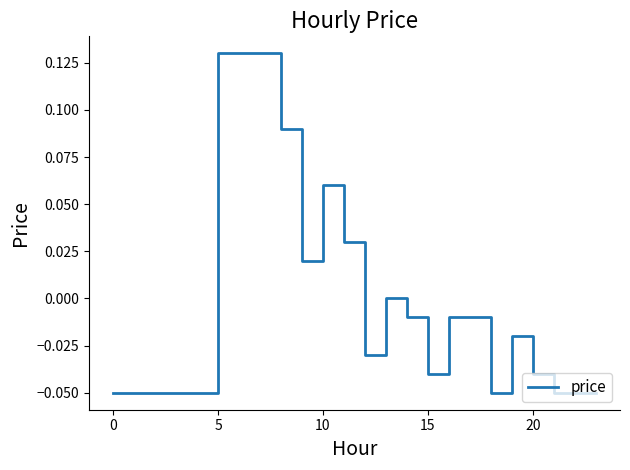

Does the chart have visible grid lines?

No